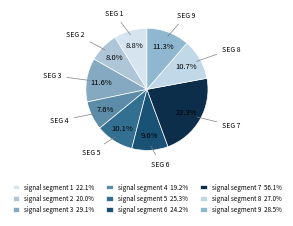

Between signal segment 1 and signal segment 8, which is larger?

signal segment 8